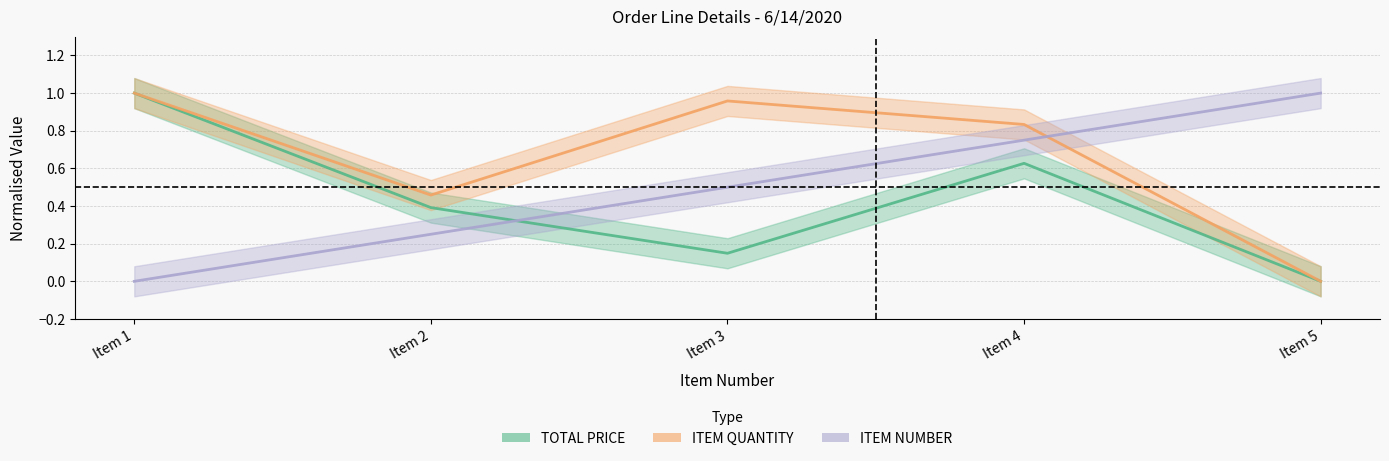

The ITEM QUANTITY series shows 1.7 at Item 1. True or false?

False